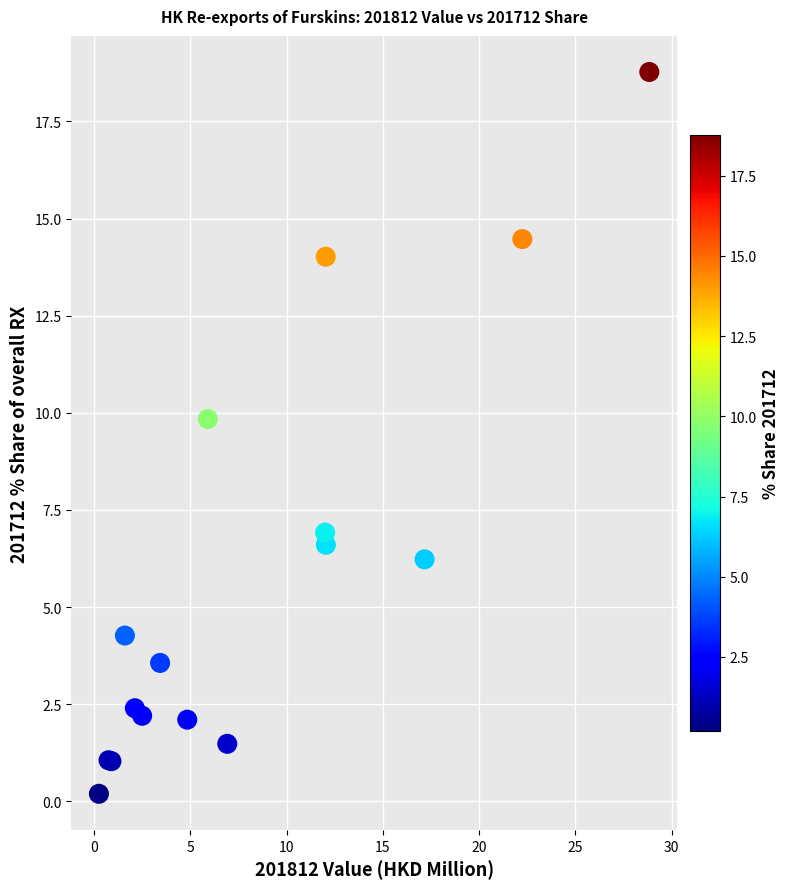

What Y value in the scatter plot is closest to 9?

9.8